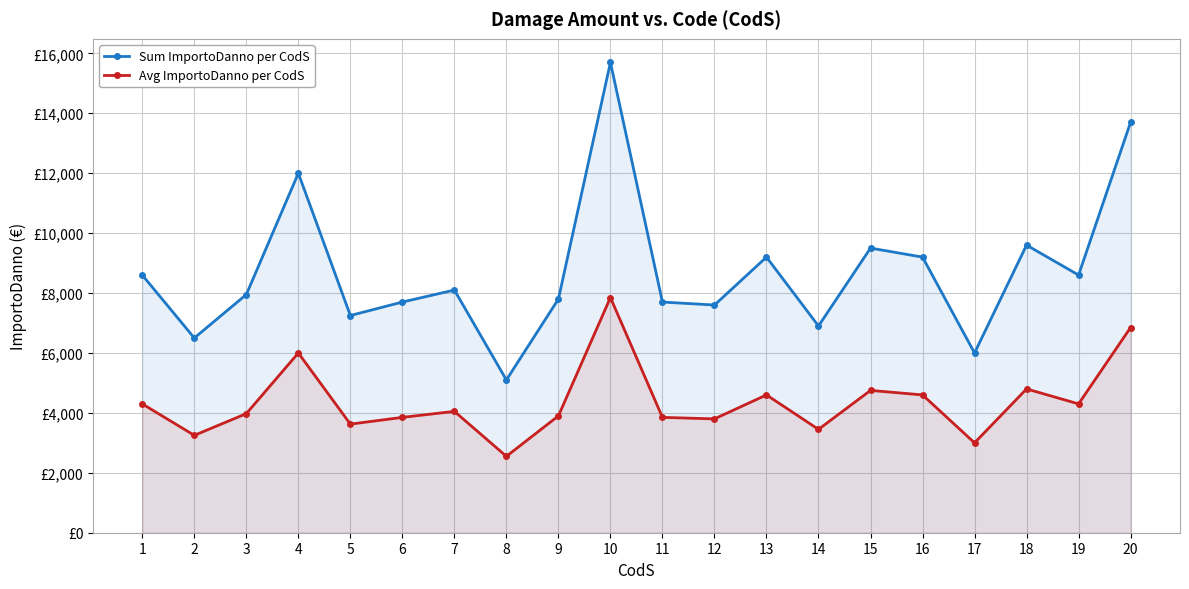

What is the maximum value shown in the chart?

15700